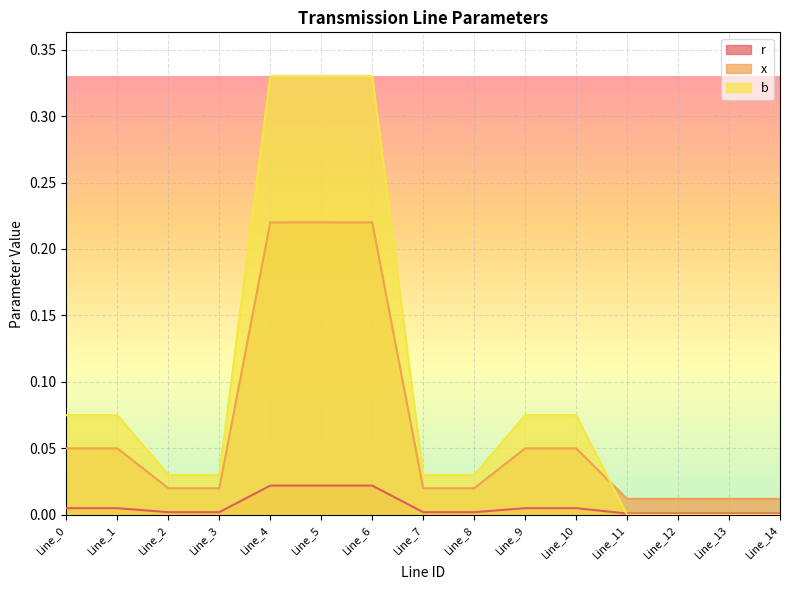

How many times do x and b cross each other?

1